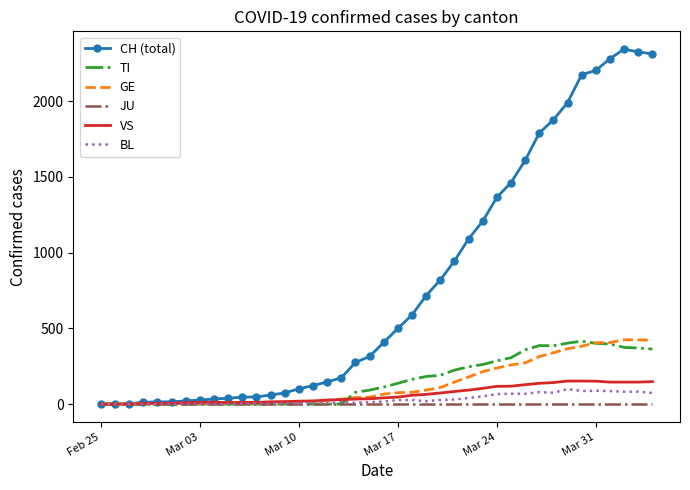

Which series has the widest spread of values?

CH (total)